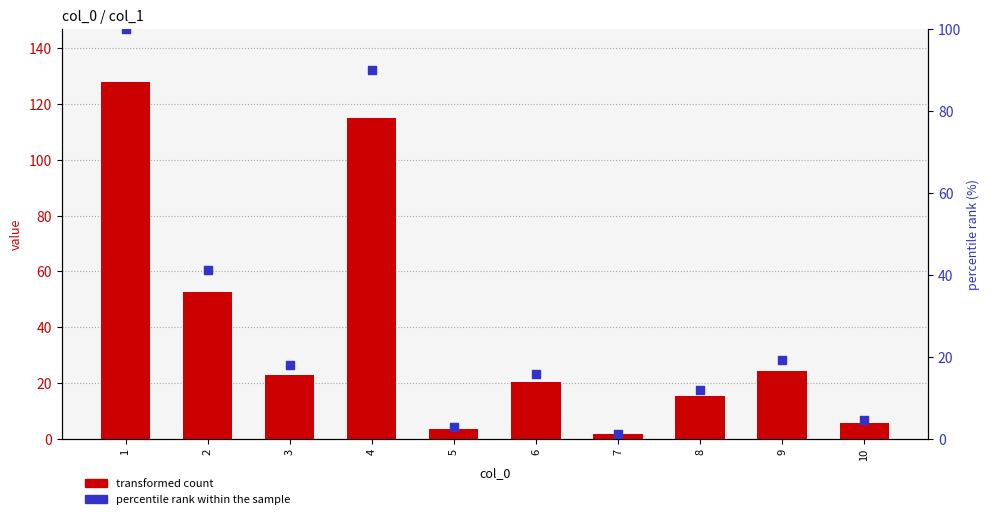

Which series contains the highest Y value?

transformed count